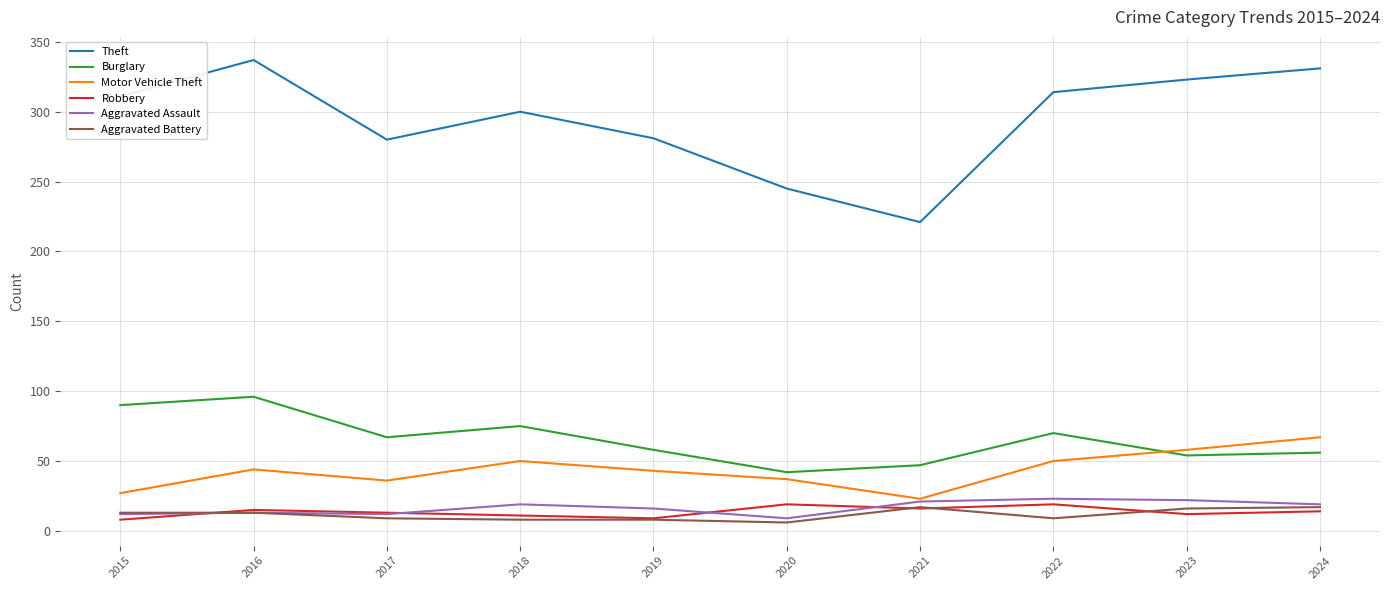

Is this an area chart (filled region under the line)?

No